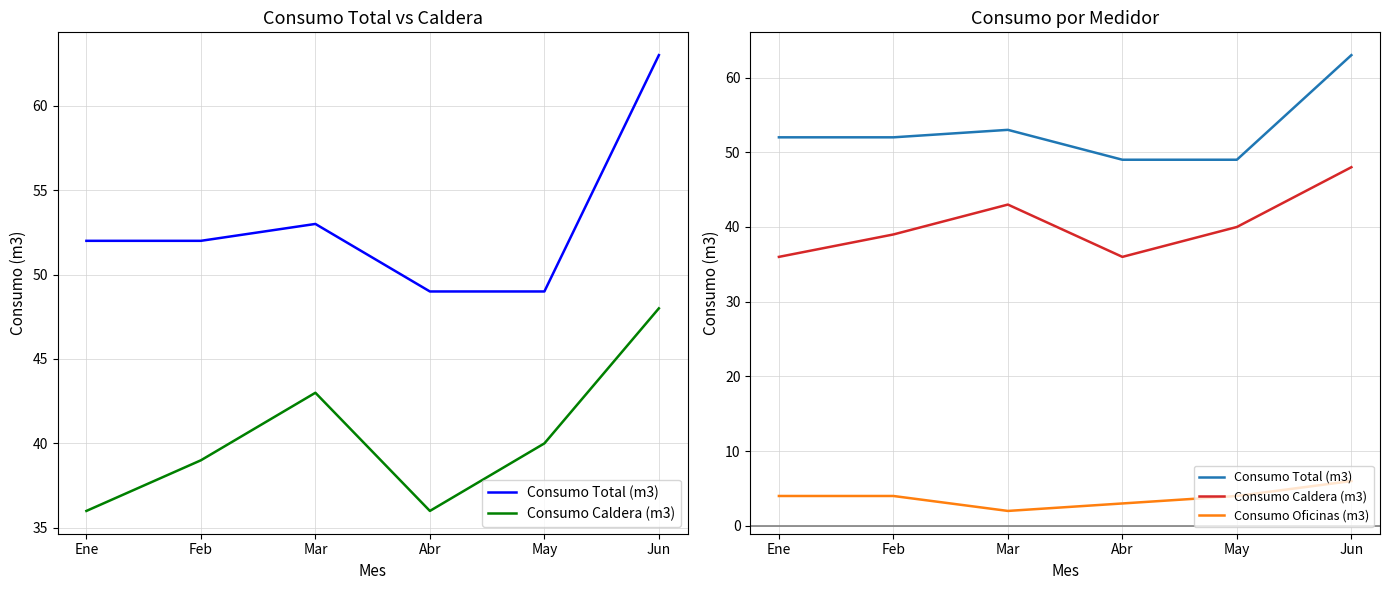

True or false: Consumo Caldera (m3) and Consumo Oficinas (m3) intersect in this chart.

False